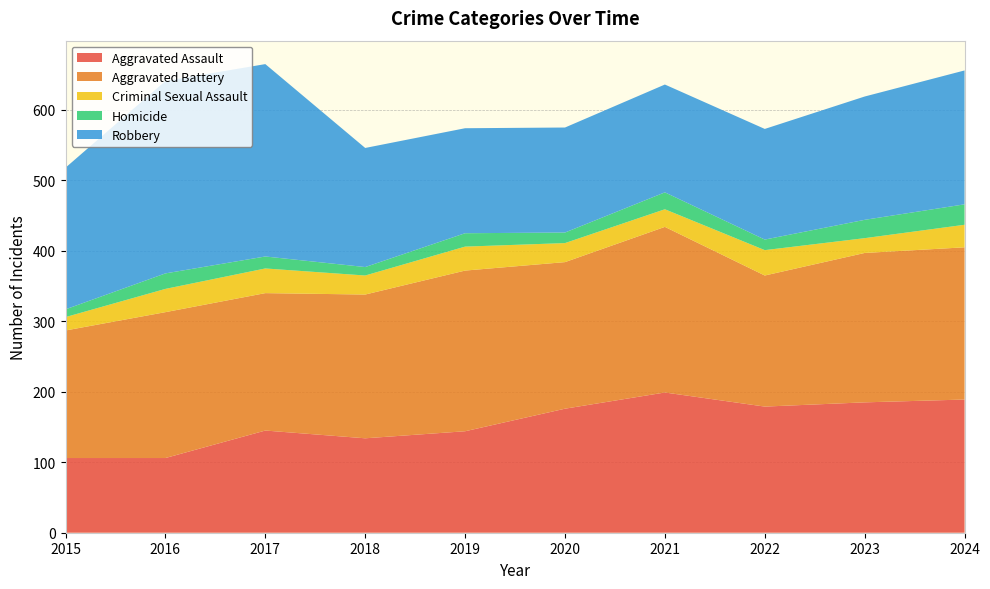

Reading left to right, transcribe all the data shown in this chart.

Aggravated Assault: 2015=106	2016=106	2017=145	2018=134	2019=144	2020=176	2021=199	2022=179	2023=185	2024=189
Aggravated Battery: 2015=181	2016=207	2017=195	2018=204	2019=228	2020=208	2021=235	2022=186	2023=212	2024=216
Criminal Sexual Assault: 2015=19	2016=33	2017=35	2018=27	2019=34	2020=27	2021=25	2022=36	2023=21	2024=32
Homicide: 2015=11	2016=22	2017=17	2018=12	2019=19	2020=15	2021=24	2022=15	2023=26	2024=29
Robbery: 2015=201	2016=273	2017=273	2018=169	2019=149	2020=149	2021=153	2022=157	2023=175	2024=190